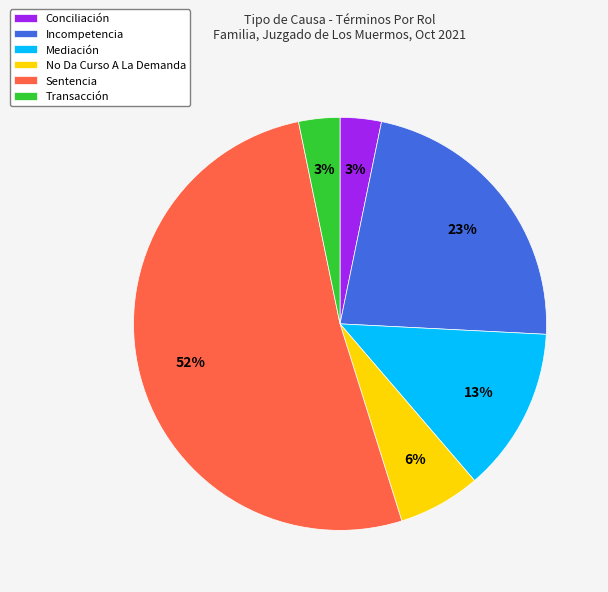

Count the number of slices in the pie.

6